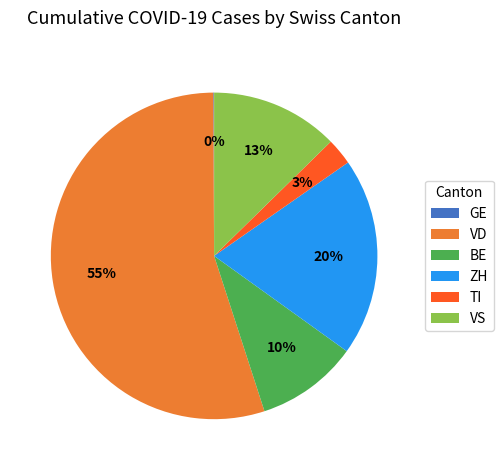

What is the largest slice in the pie chart?

VD